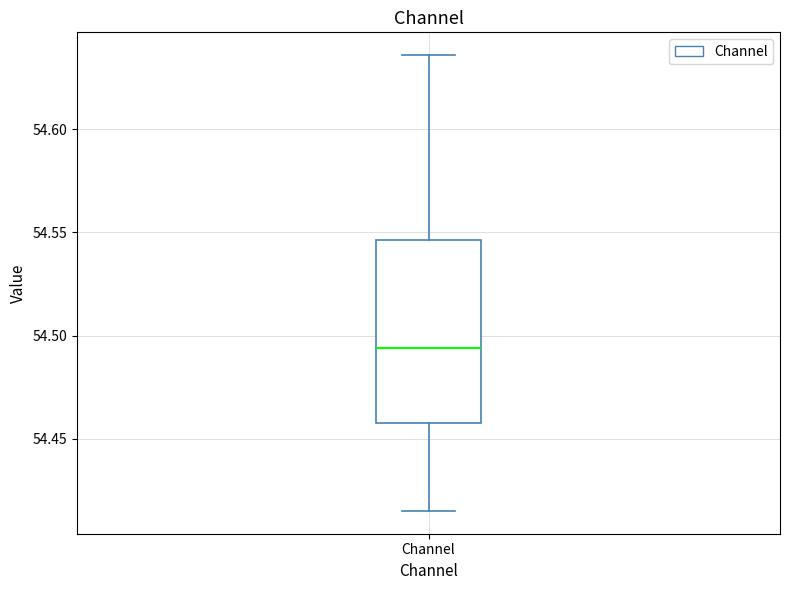

Where is the lower edge of the box for Channel on the y-axis? The values are not printed on the chart, so give them approximately, as read against the axis.

54.460